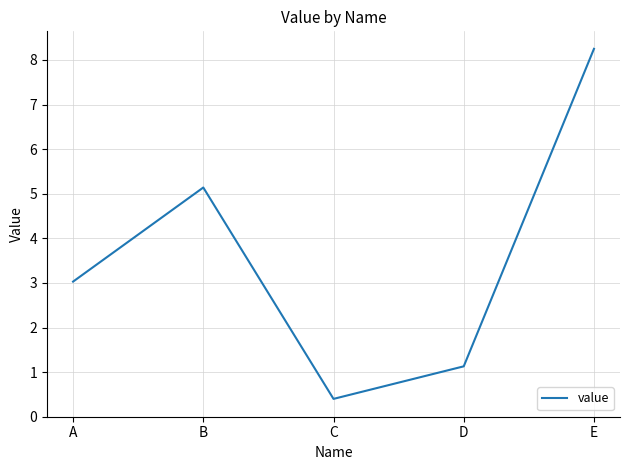

True or false: the data has more than 2 interior local peaks.

False